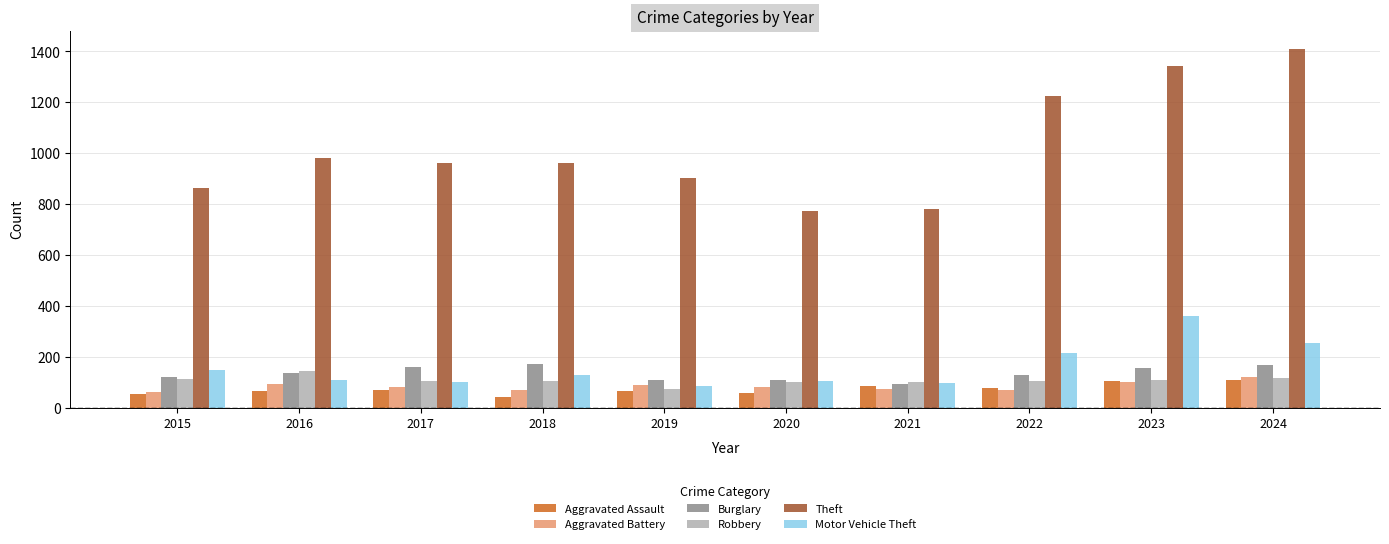

Which series has the widest spread of values?

Theft